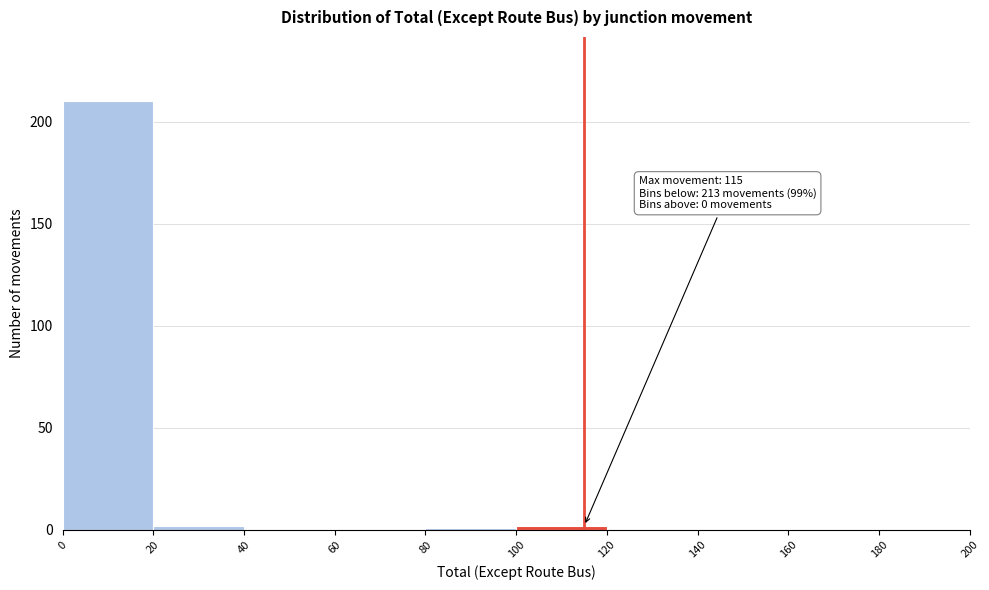

Over which range of the x-axis is the bar tallest?

0 to 20